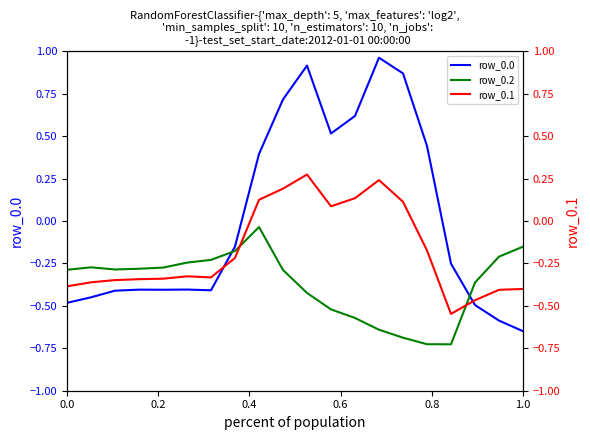

How many positive values does the row_0.1 series have?

7